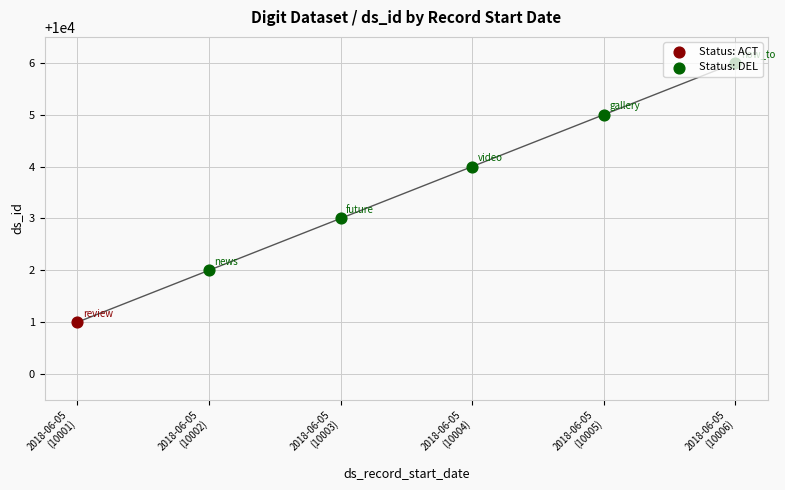

Between 2018-06-05 (10003) and 2018-06-05 (10002), which is larger?

2018-06-05 (10003)